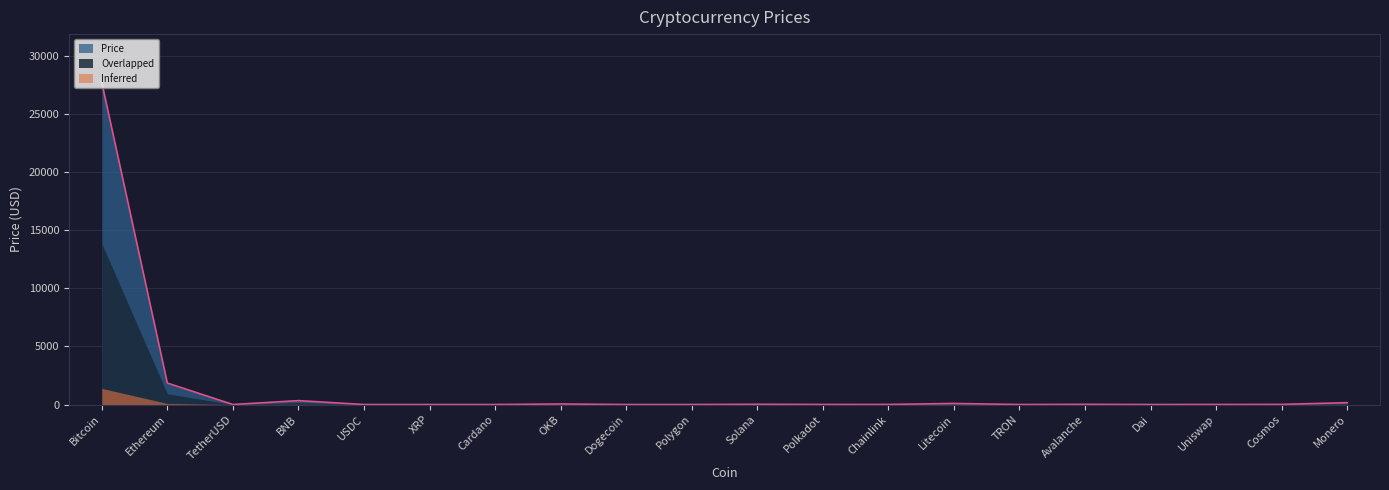

True or false: the data shows 1.0 at TetherUSD.

True